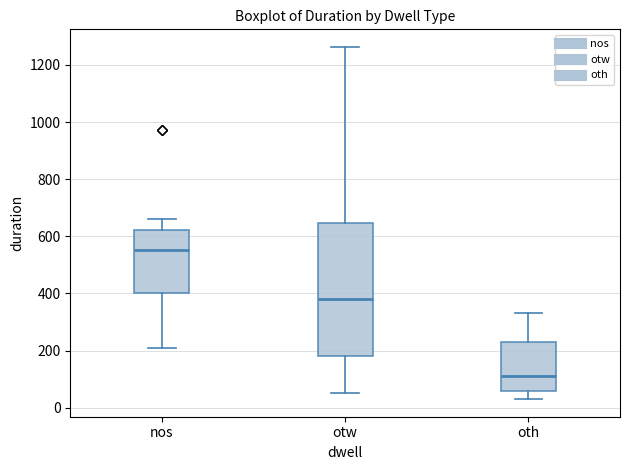

Which box is the tallest, from its lower edge to its upper edge?

otw